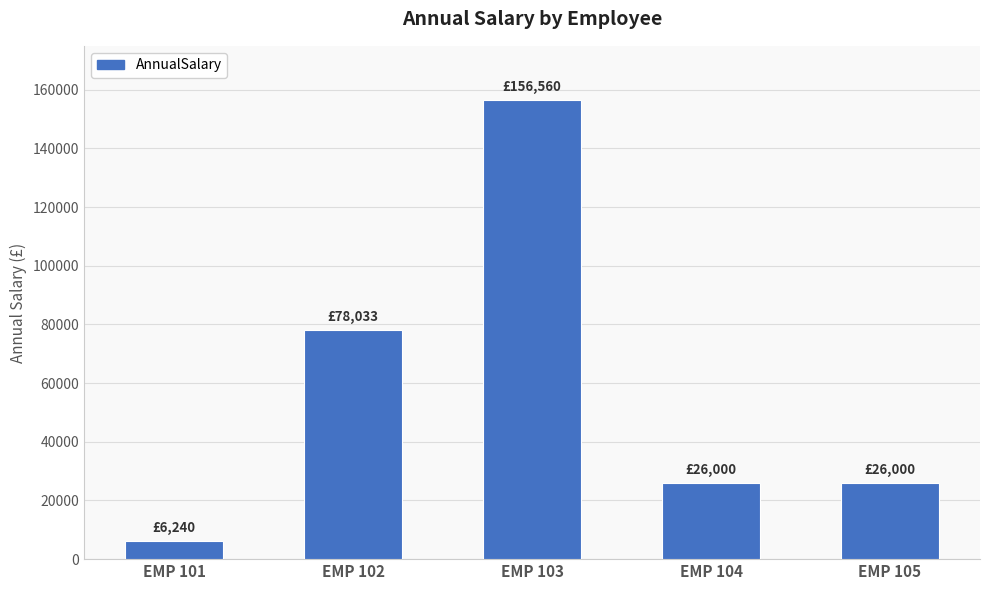

Reading left to right, list all the values displayed in this chart.

EMP 101=6240.0	EMP 102=78032.8	EMP 103=156560.0	EMP 104=26000.0	EMP 105=26000.0